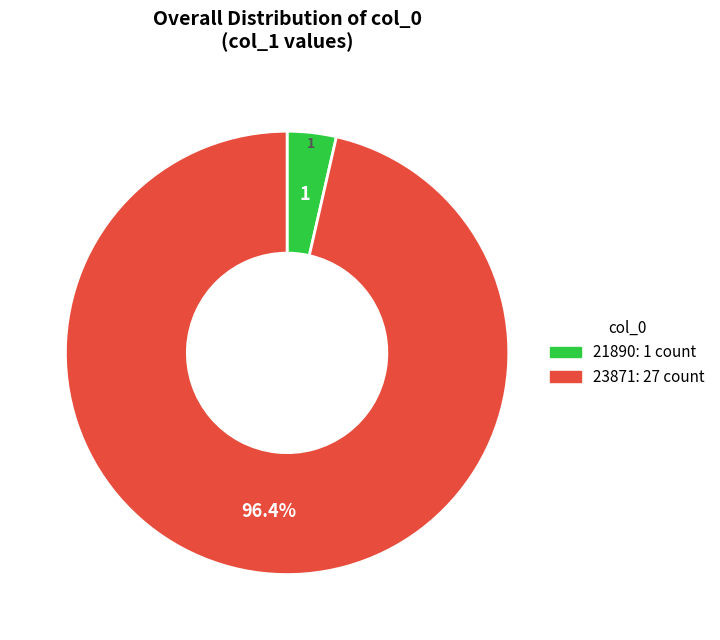

What percentage is NOT represented by 23871?

3.6%